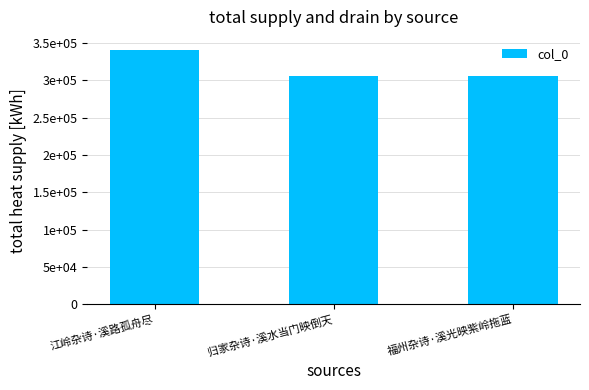

The chart shows a value of 508077 at 江岭杂诗·溪路孤舟尽. True or false?

False